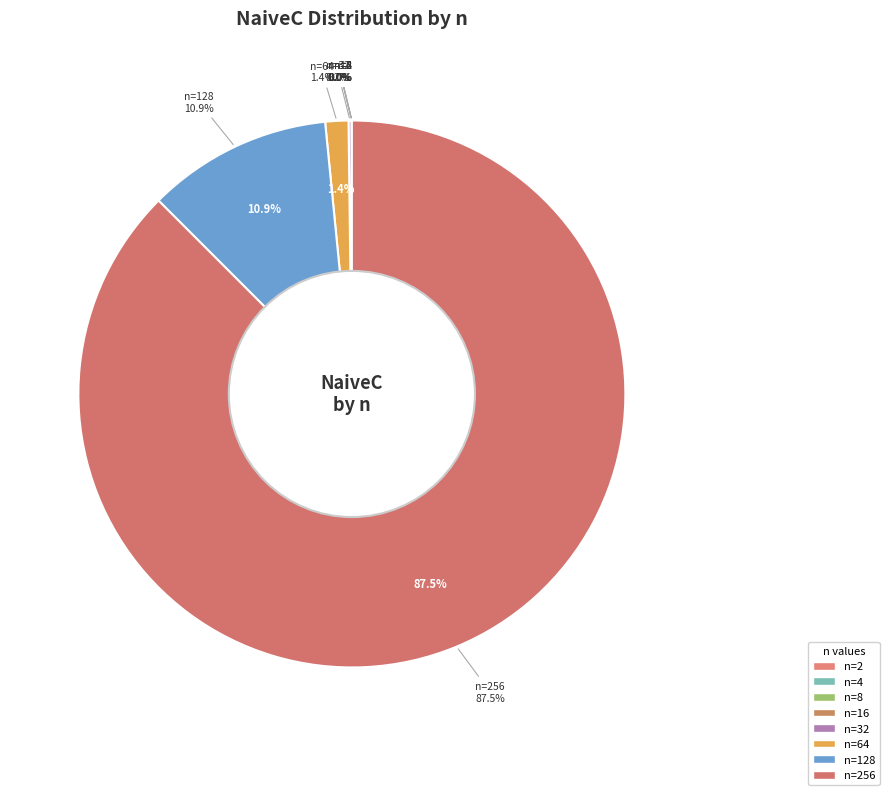

Between 16 and 2, which is larger?

16